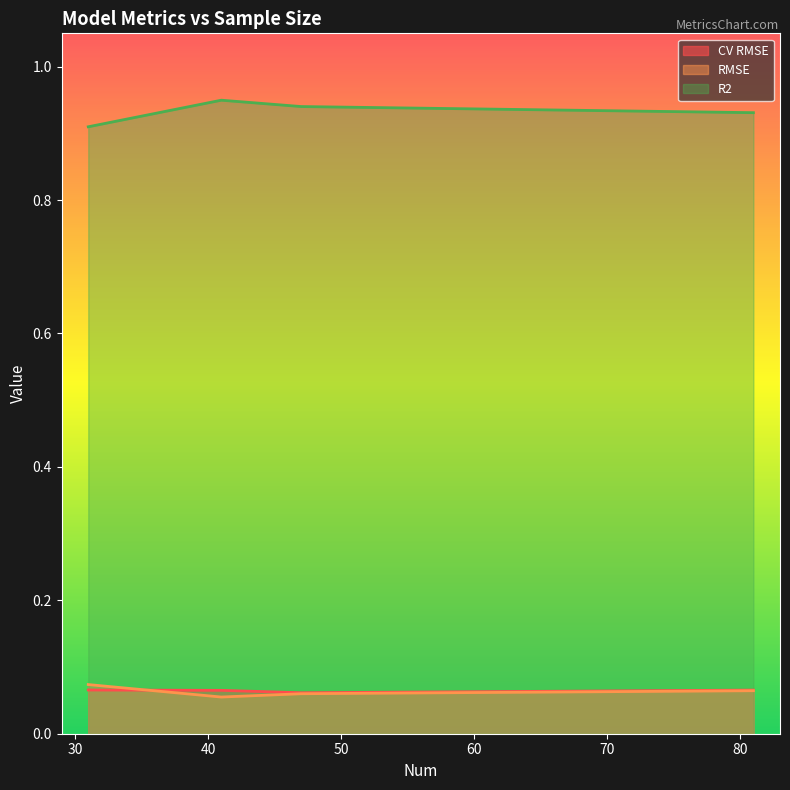

At which category is the sum across all series the highest?

41